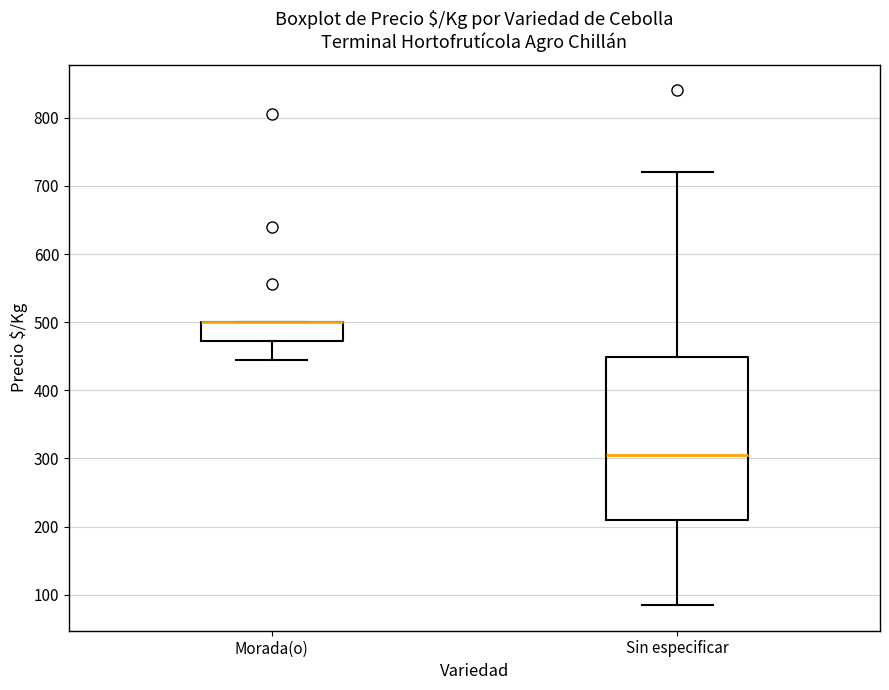

Reading left to right, read every box against the y-axis: the position of its median line, the range the box covers, and the ends of its whiskers. The values are not printed on the chart, so give them approximately, as read against the axis.

Morada(o): median 500 (drawn on the box's upper edge), box 470 to 500, whiskers 440 to 500
Sin especificar: median 310, box 210 to 450, whiskers 90 to 720